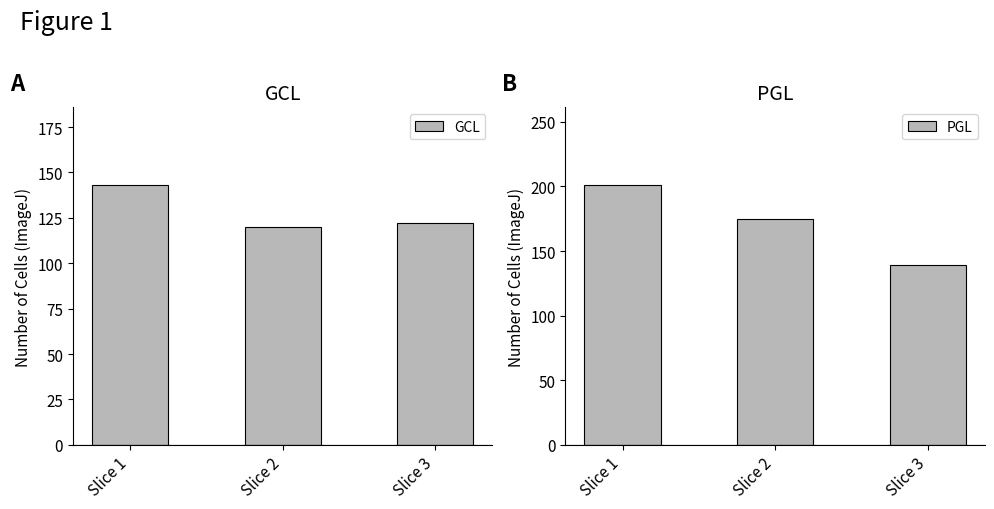

Where is PGL nearest to the value 170?

Slice 2